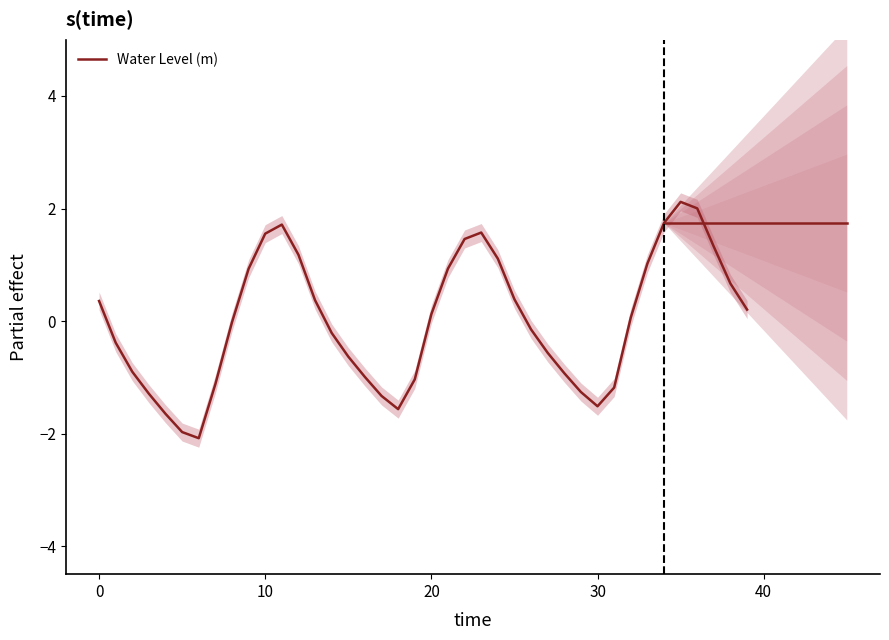

True or false: the data has more than 1 interior local peaks.

True